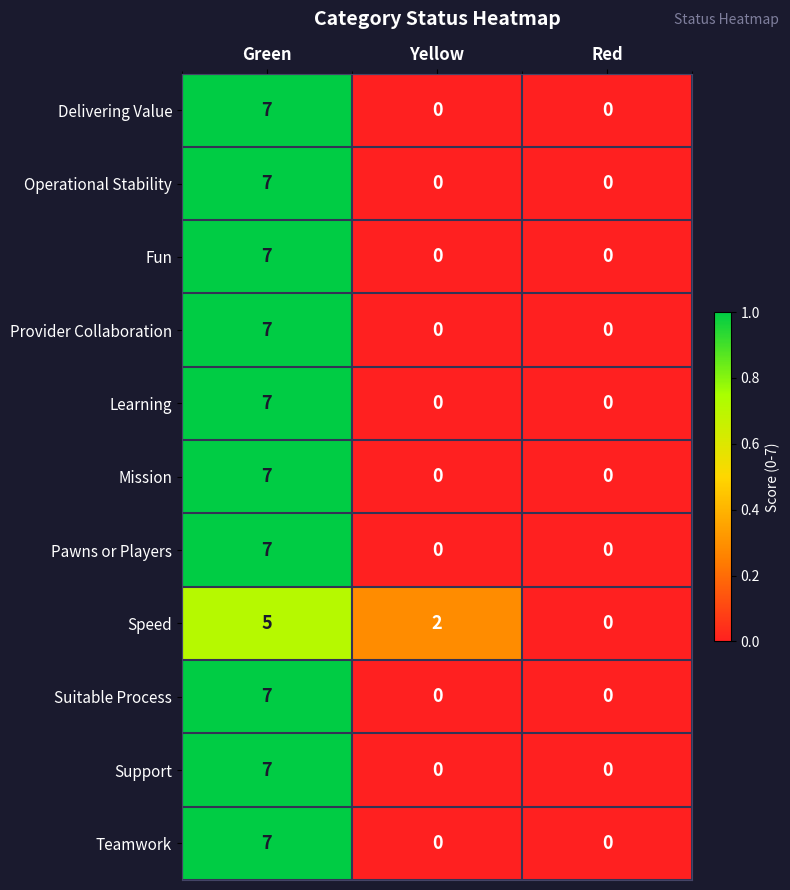

How many series are shown in this chart?

11